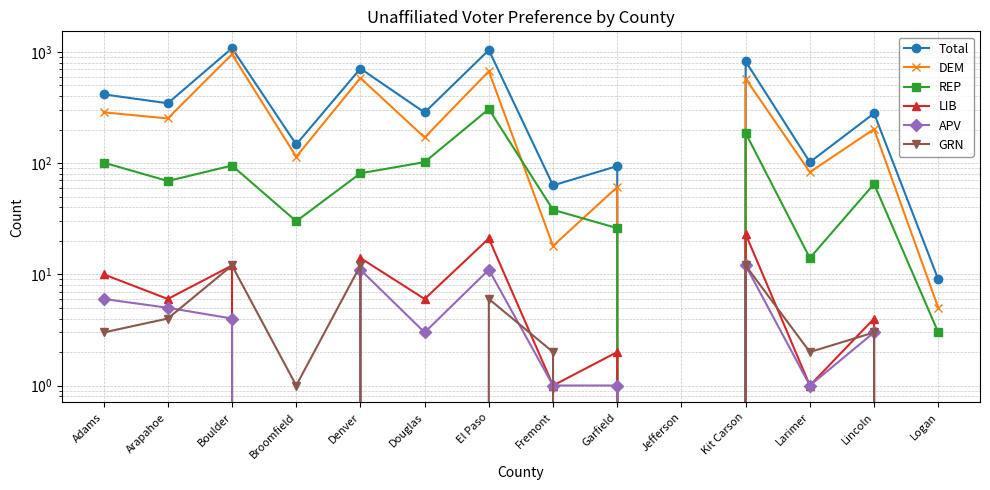

What are all the series names shown in the legend?

Total, DEM, REP, LIB, APV, GRN